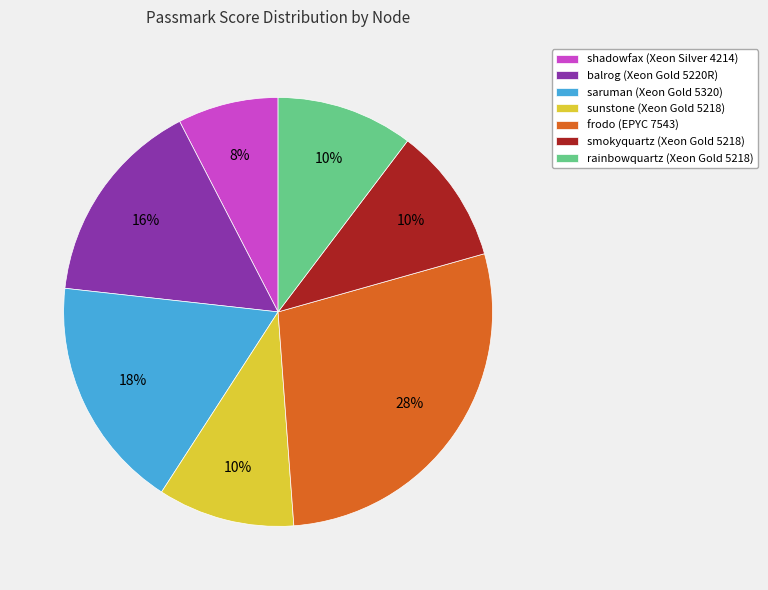

Which slice is the largest?

frodo (EPYC 7543)